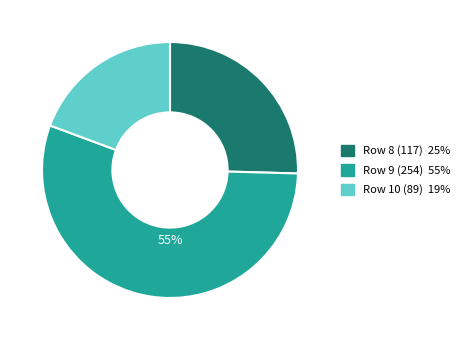

To the nearest percent, what is the difference between the largest and smallest slice percentages?

36%